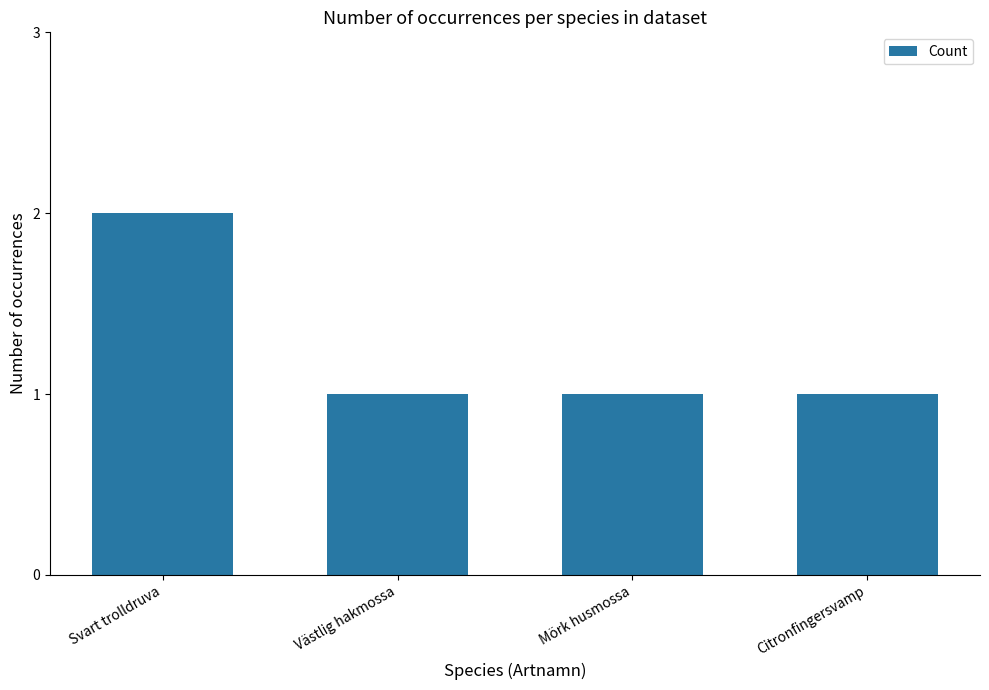

What is the label of the 4th bar from the right?

Svart trolldruva